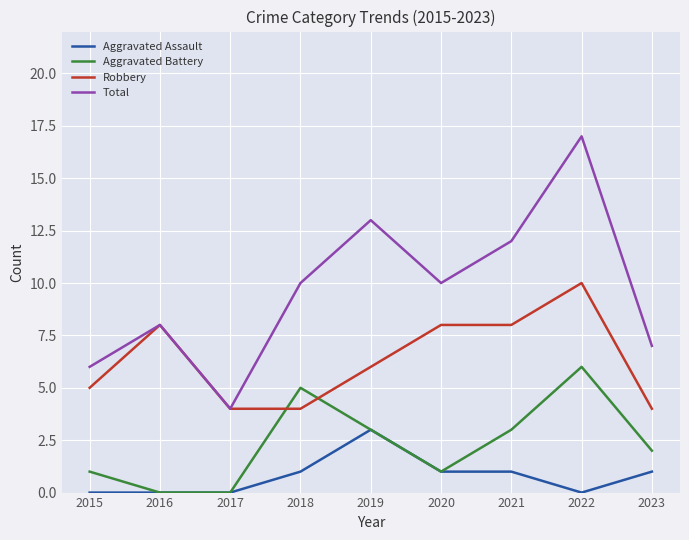

What are all the series names shown in the legend?

Aggravated Assault, Aggravated Battery, Robbery, Total